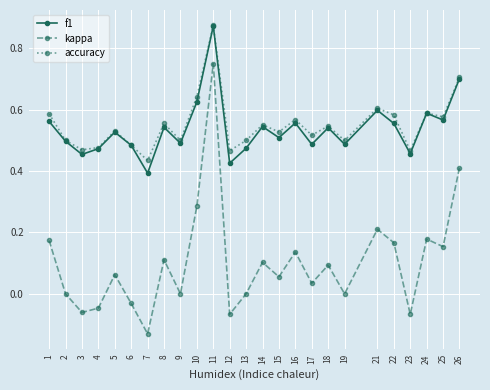

Is the value of accuracy at 7 greater than the value of kappa at 9?

Yes